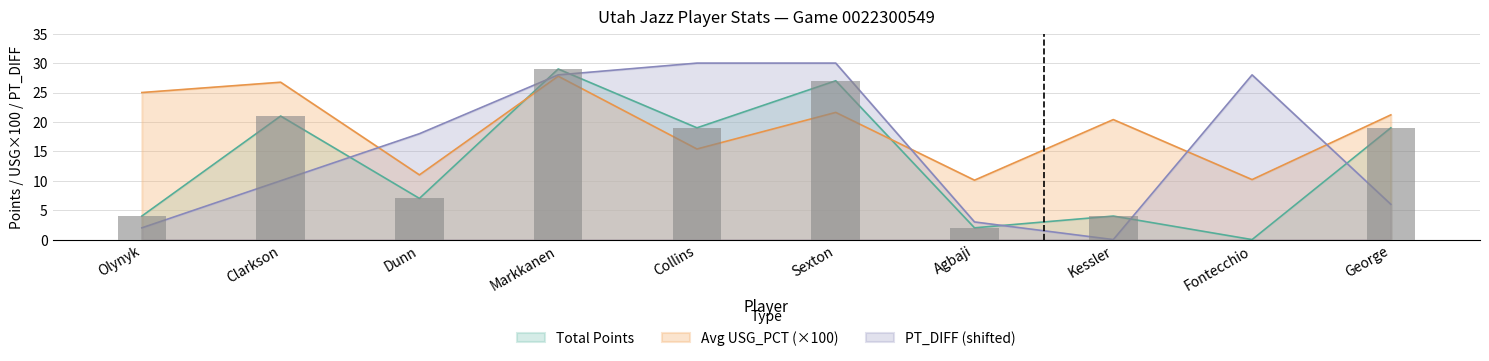

At which category does the chart reach its minimum across all series?

Fontecchio